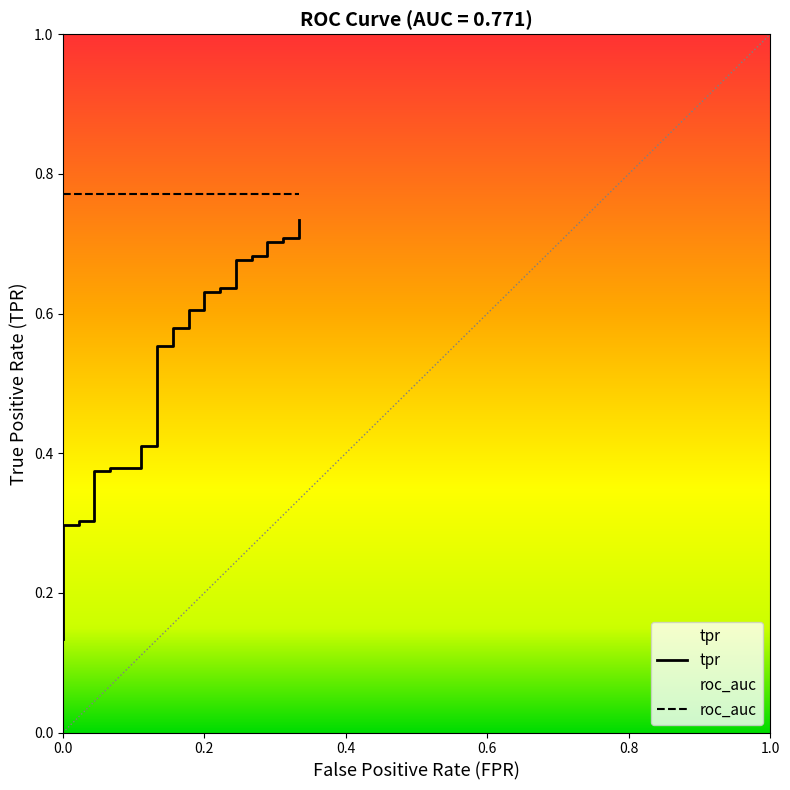

True or false: roc_auc and tpr intersect in this chart.

False